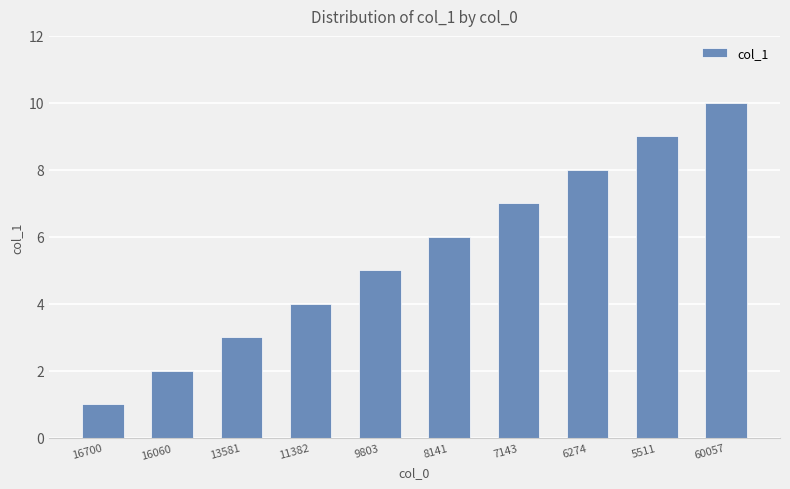

What is the maximum value shown in the chart?

10